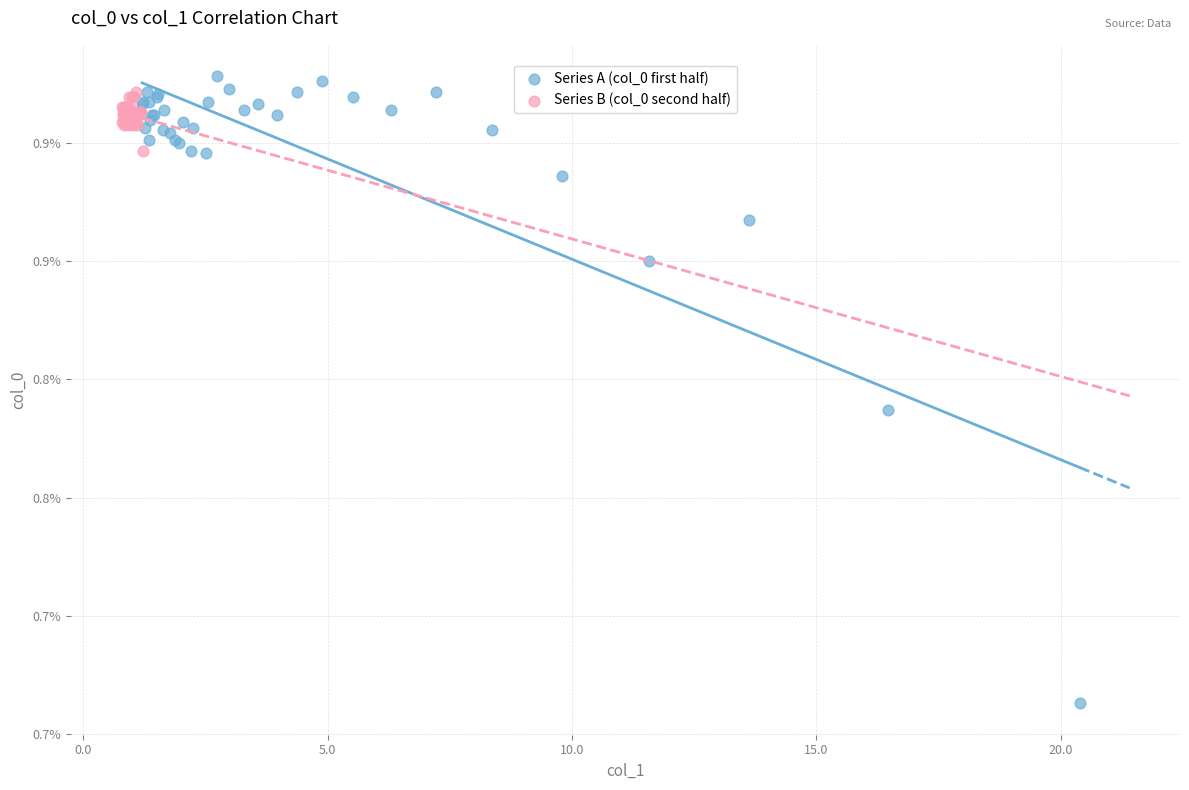

Which series reaches the minimum Y coordinate?

Series A (col_0 first half)